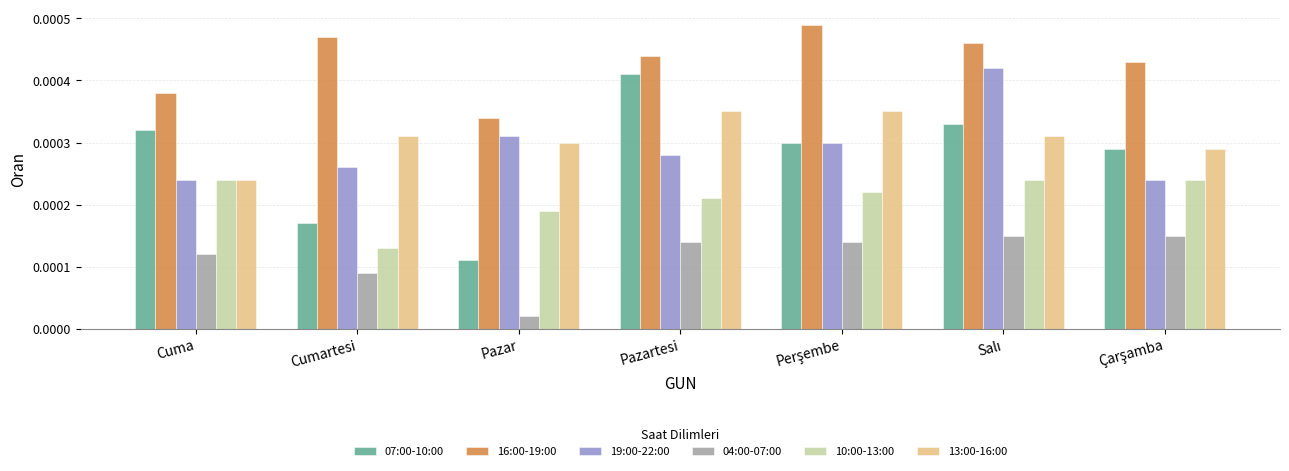

Which category has the lowest value across all series?

Pazar